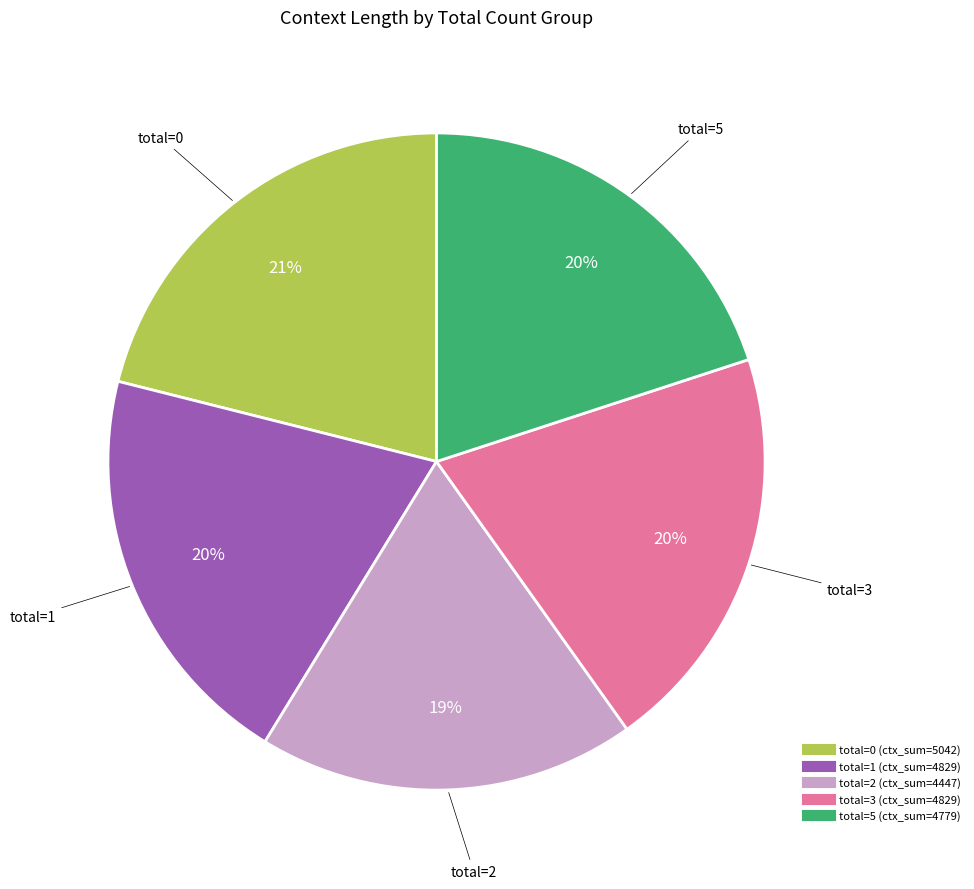

To the nearest percent, what is the difference between the largest and smallest slice percentages?

2%